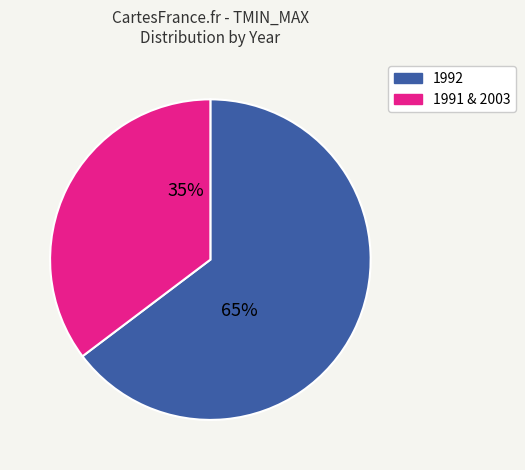

Is there any slice that represents more than half of the pie?

Yes